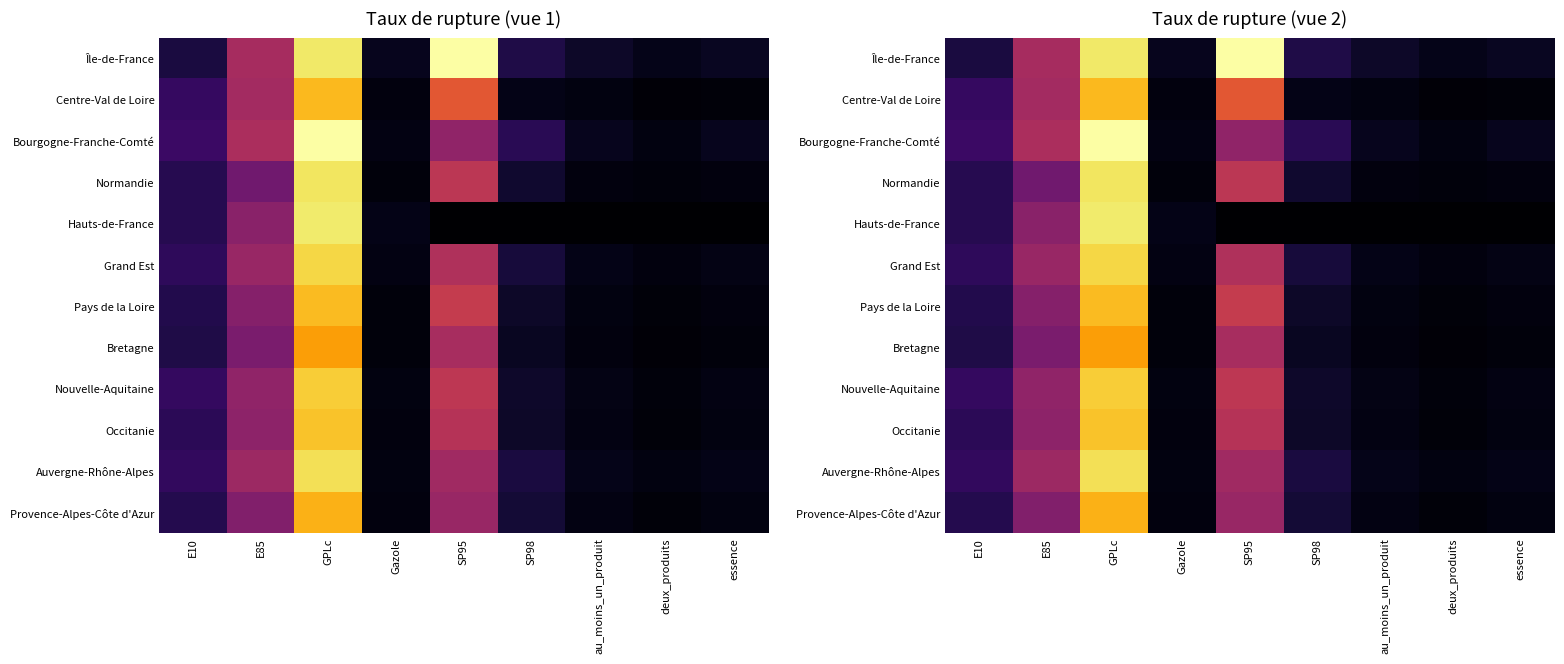

Is it true that Centre-Val de Loire equals 1.0 at au_moins_un_produit?

False